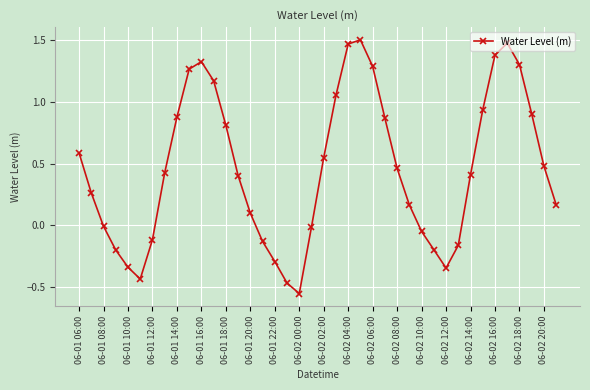

How many points are higher than both their immediate neighbors (excluding endpoints)?

3